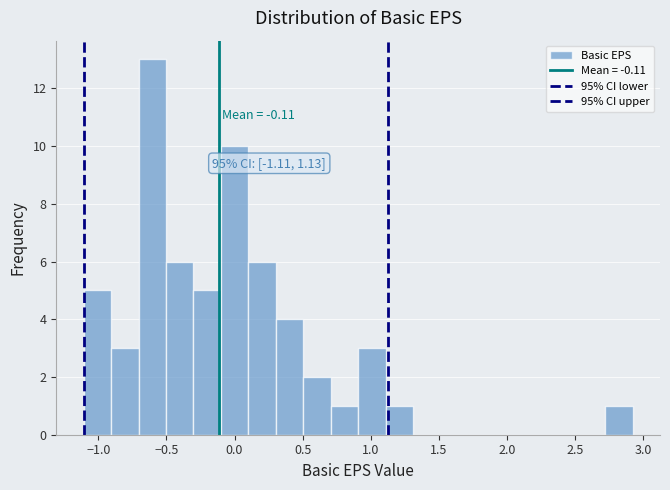

Which range on the x-axis has the tallest bar?

-0.7 to -0.5